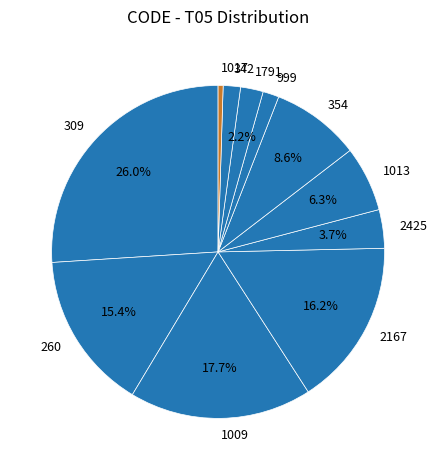

Does 260 account for over 50% of the chart?

No